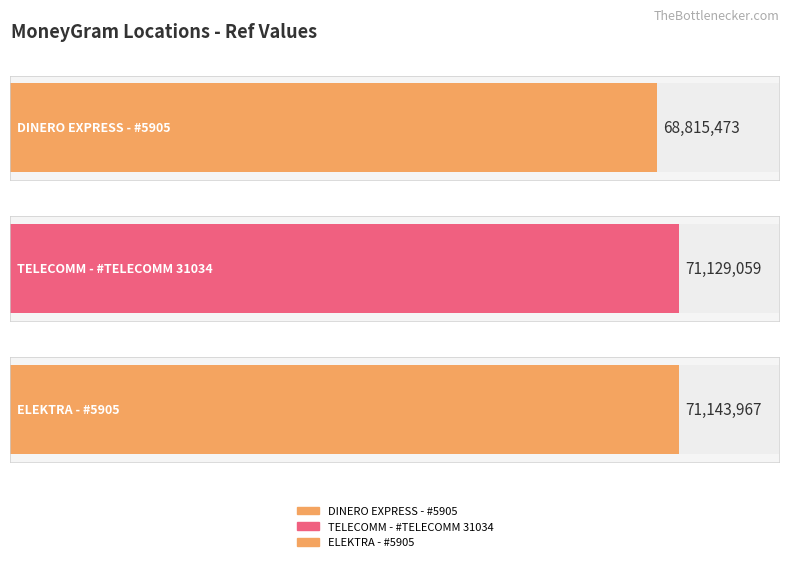

Does the chart contain any negative values?

No